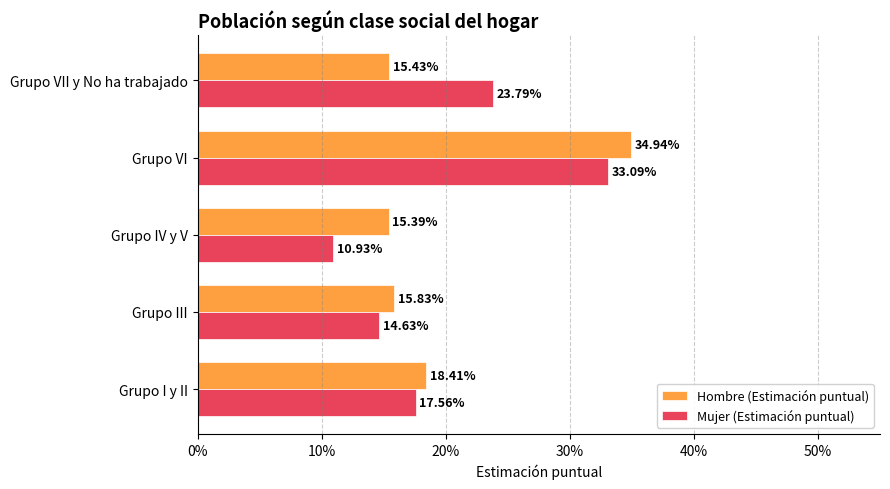

How many Hombre (Estimación puntual) values are between 0 and 1?

5